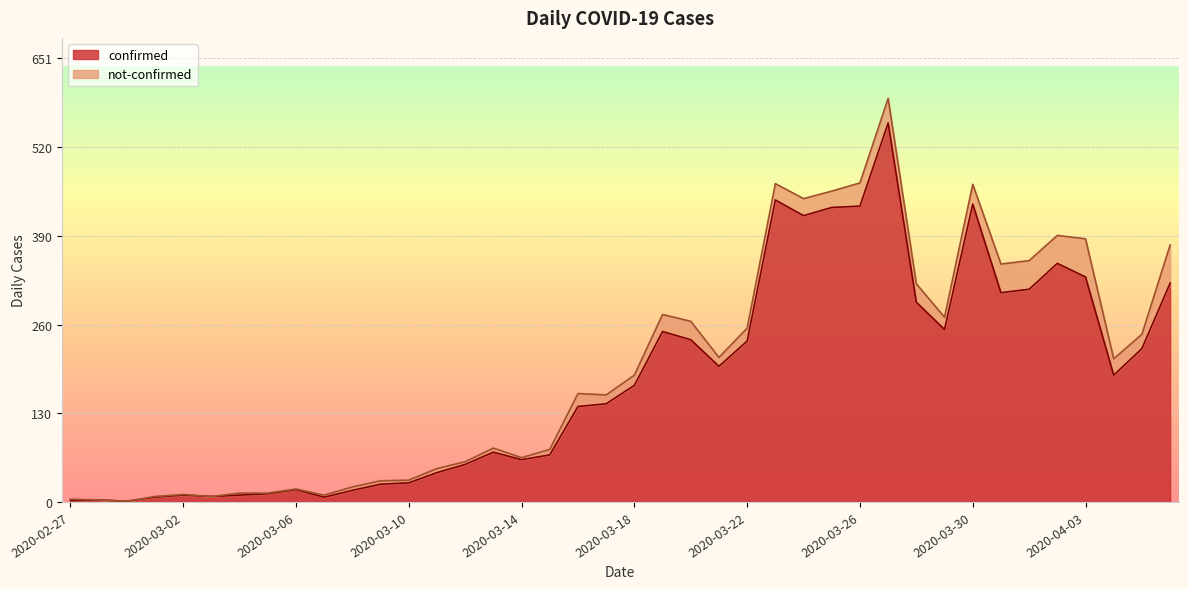

Rank the categories by value from highest to lowest.

2020-03-27, 2020-03-23, 2020-03-30, 2020-03-26, 2020-03-25, 2020-03-24, 2020-04-02, 2020-04-03, 2020-04-06, 2020-04-01, 2020-03-31, 2020-03-28, 2020-03-29, 2020-03-19, 2020-03-20, 2020-03-22, 2020-04-05, 2020-03-21, 2020-04-04, 2020-03-18, 2020-03-17, 2020-03-16, 2020-03-13, 2020-03-15, 2020-03-14, 2020-03-12, 2020-03-11, 2020-03-10, 2020-03-09, 2020-03-06, 2020-03-08, 2020-03-05, 2020-03-02, 2020-03-04, 2020-03-03, 2020-03-01, 2020-03-07, 2020-02-28, 2020-02-27, 2020-02-29